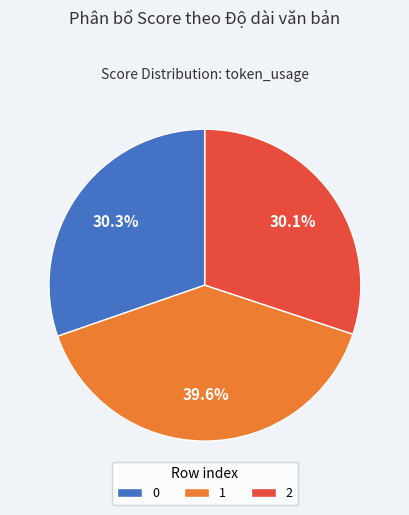

Approximately how many times larger is the value at 2 compared to 0?

1.0